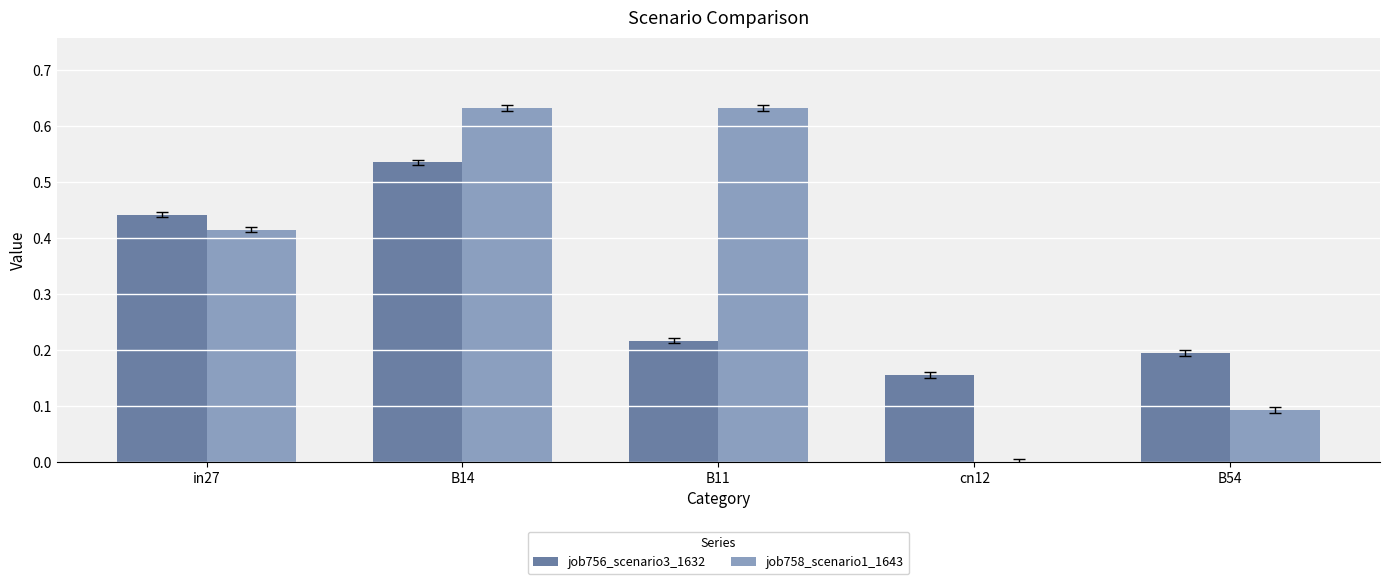

The value of job756_scenario3_1632 at B14 is 0.2. True or false?

False